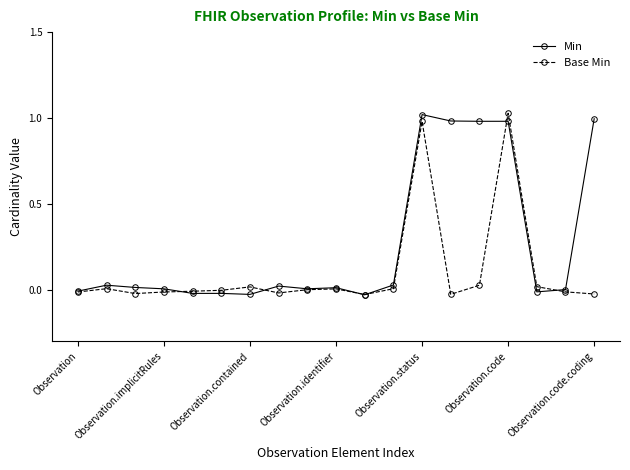

How many categories are shown in the chart?

19